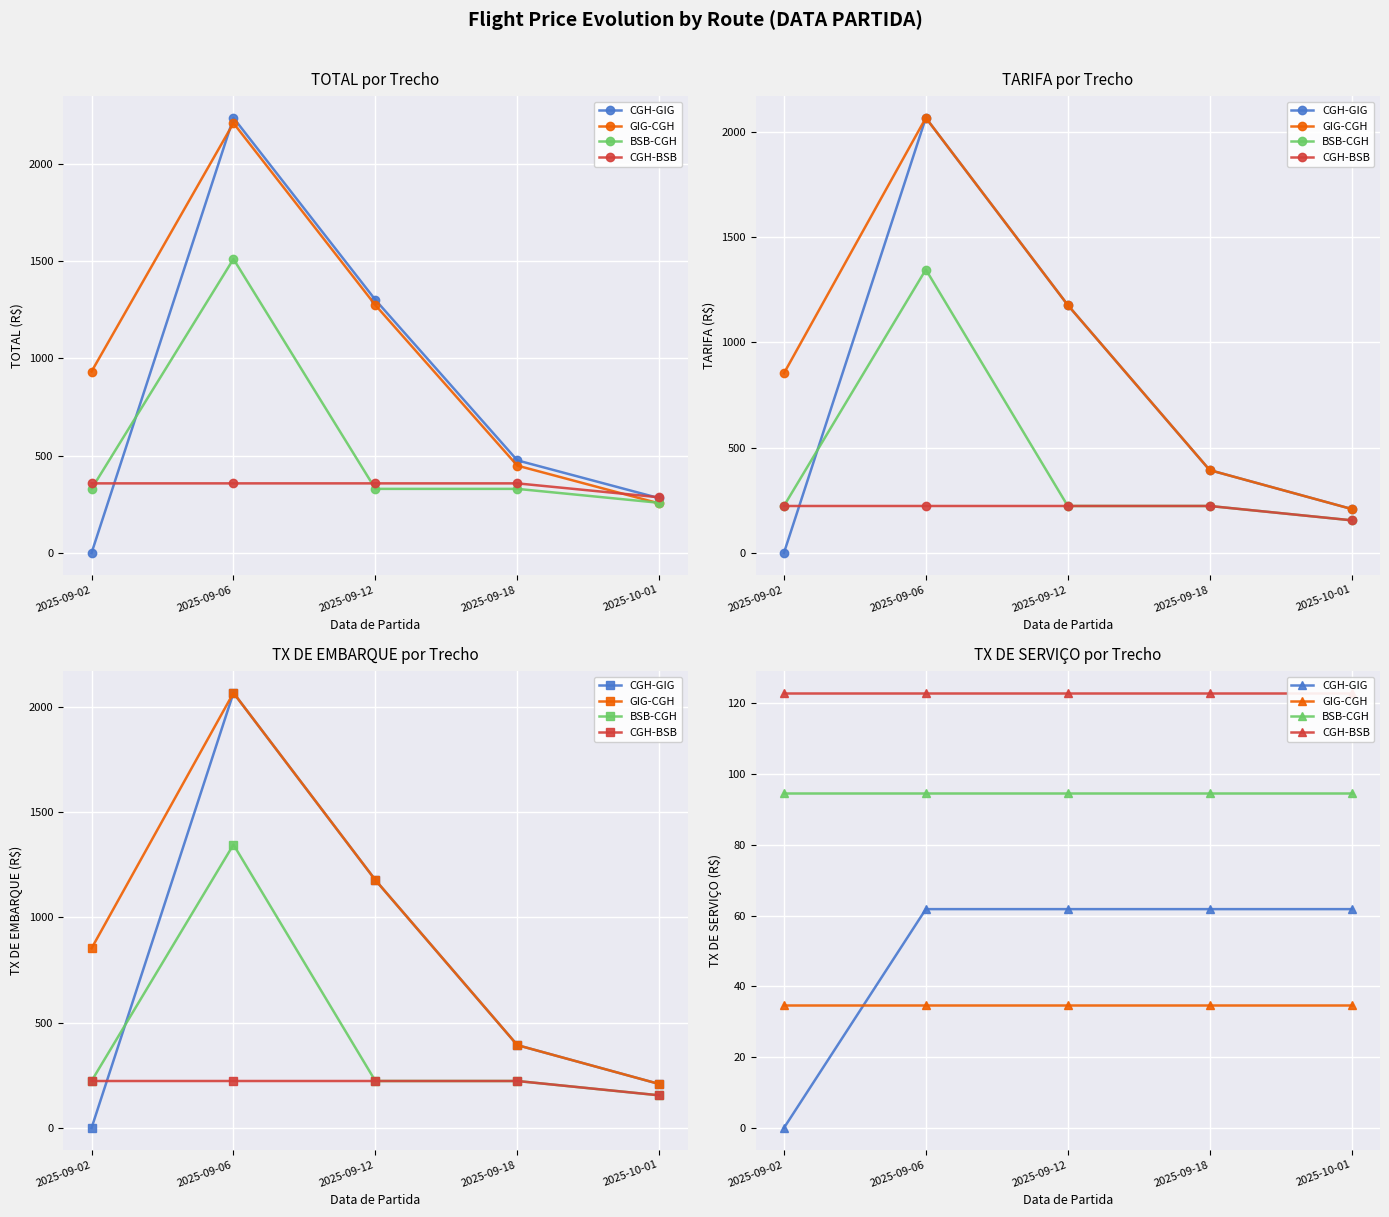

List the labels in order of CGH-GIG value, smallest first.

2025-09-02, 2025-09-06, 2025-09-12, 2025-09-18, 2025-10-01